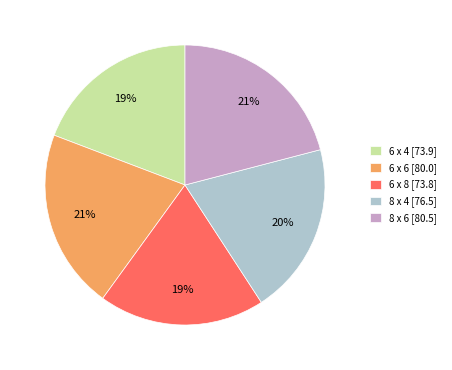

Approximately how many times larger is the value at 6 x 8 compared to 6 x 4?

1.0